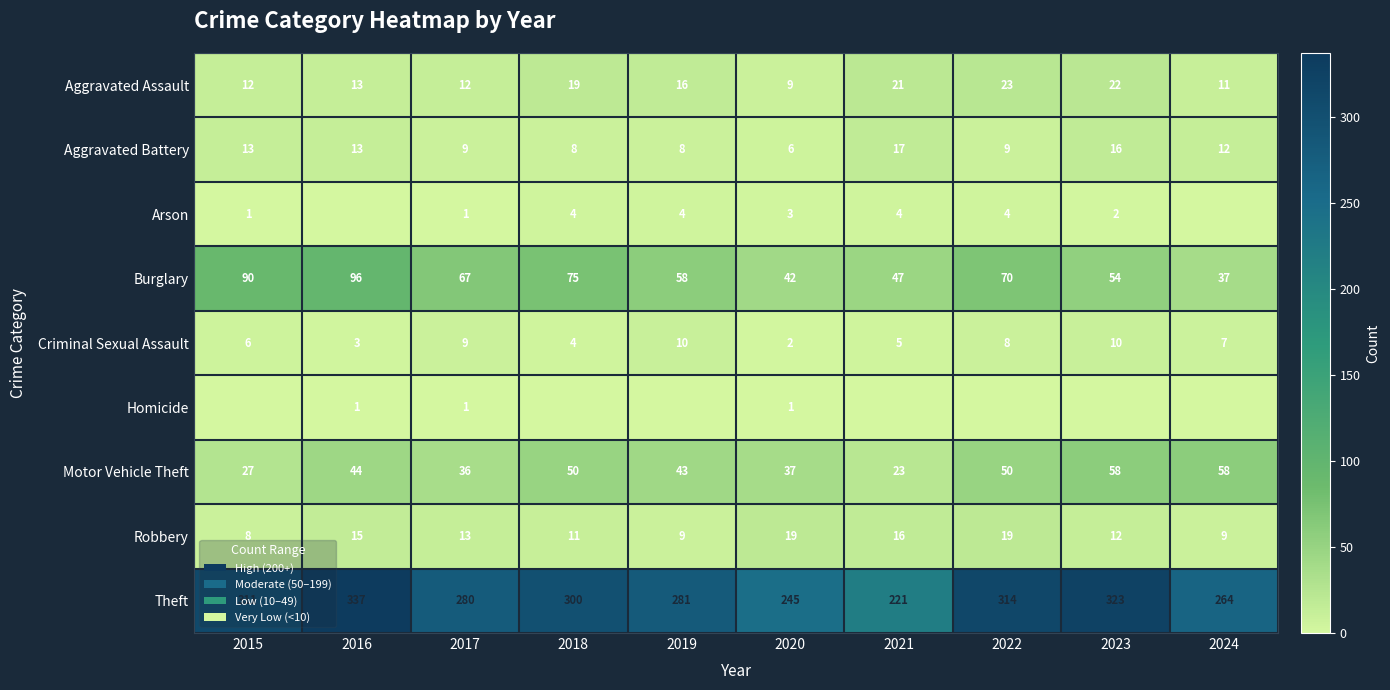

What is the total value across all series at 2024?

398